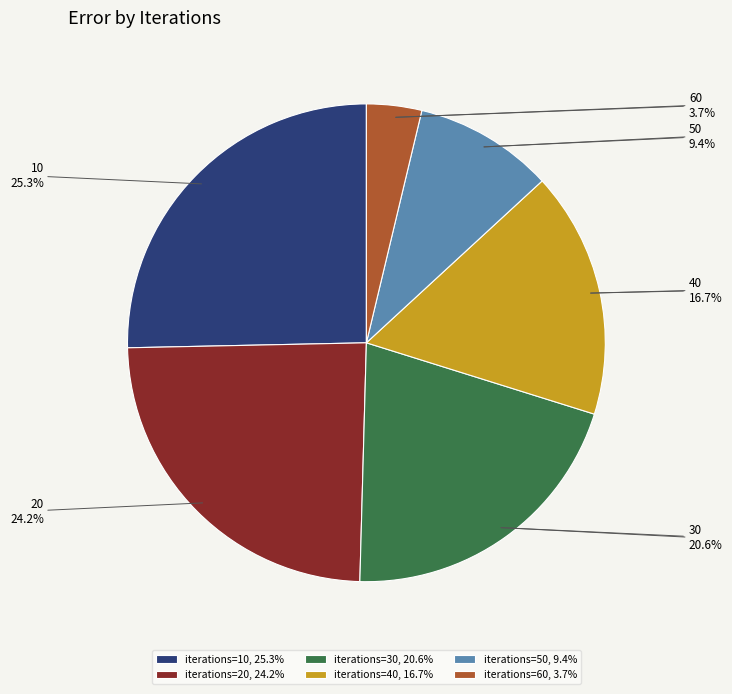

Does any single category account for the majority?

No